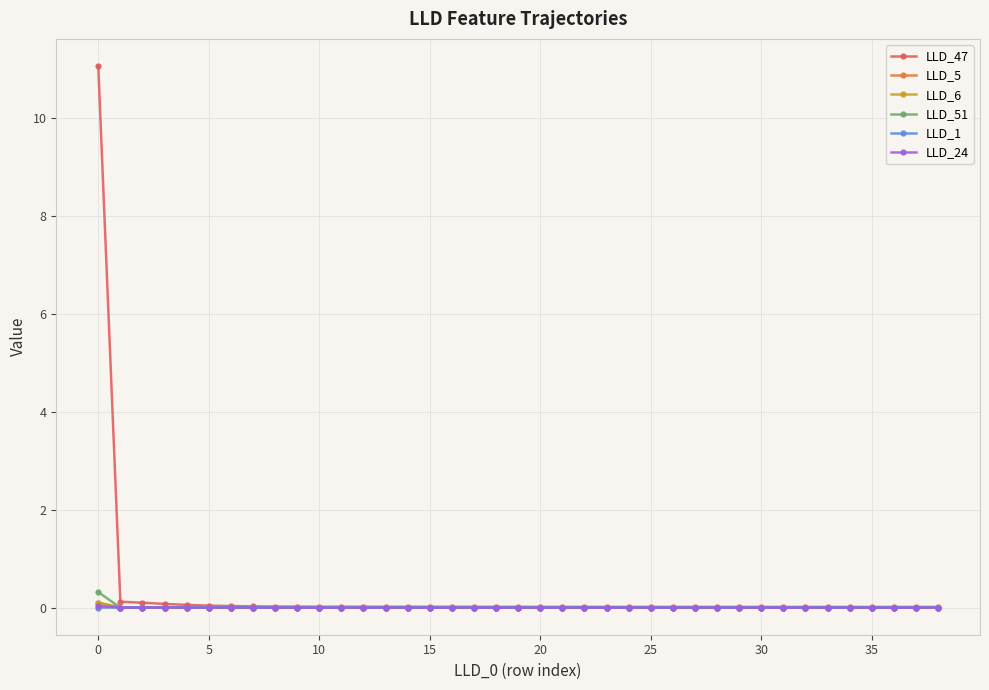

True or false: LLD_6 has more than 2 interior local peaks.

True